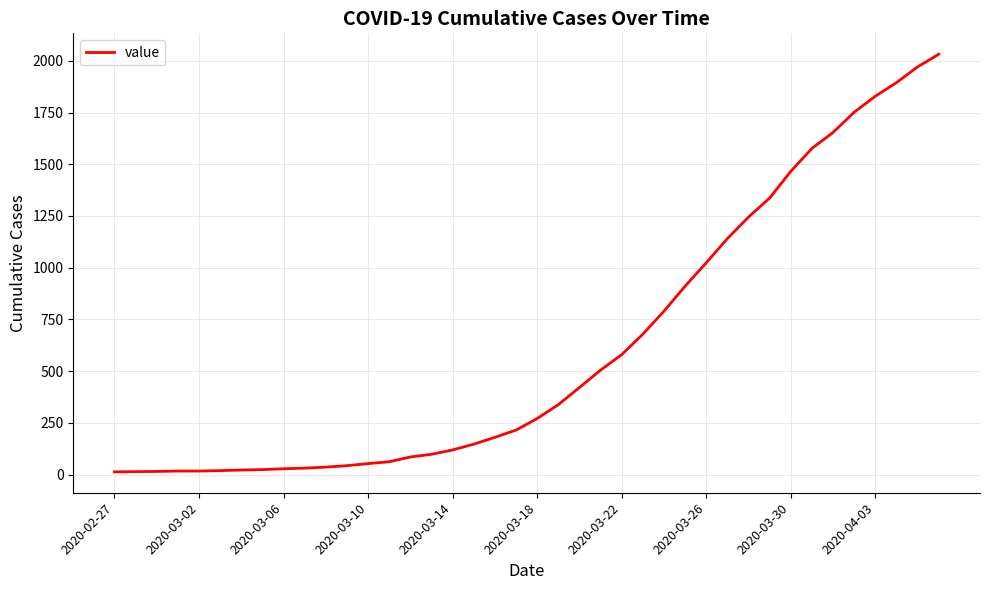

How many lines are shown in the chart?

1